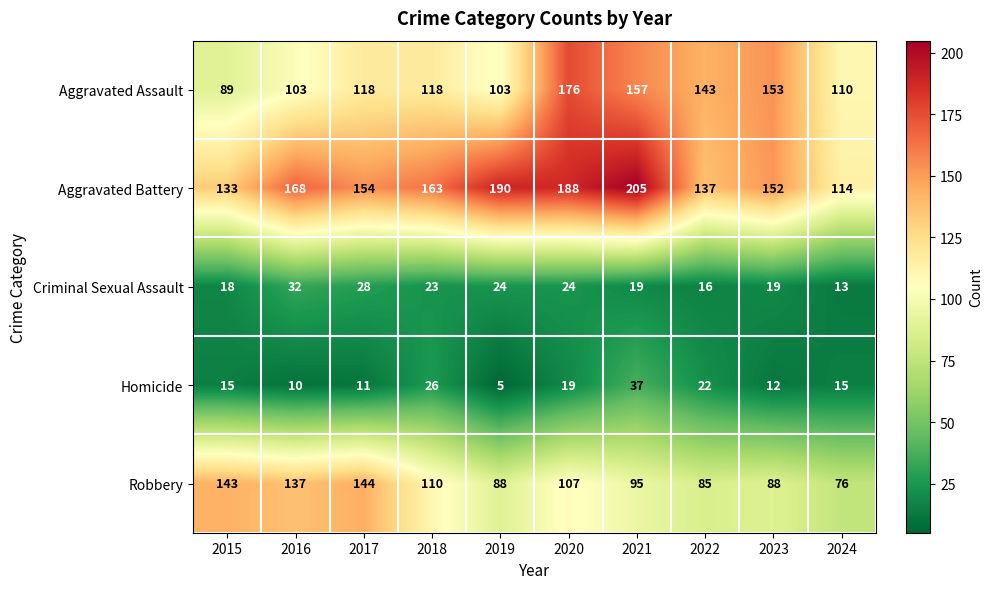

What is the sum of the Criminal Sexual Assault values at 2015 and 2018?

41